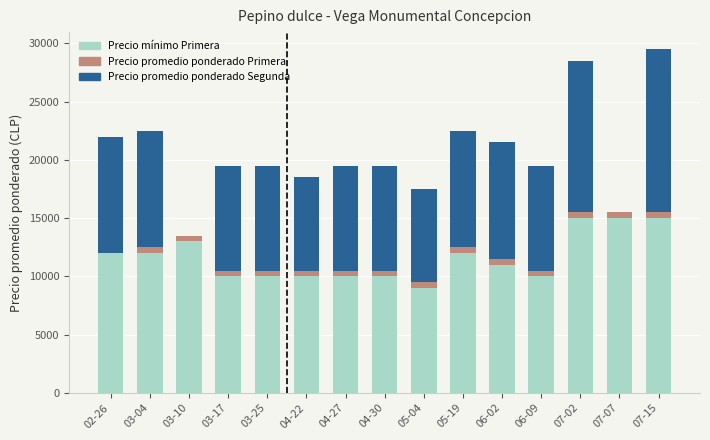

How many series are shown in this chart?

3